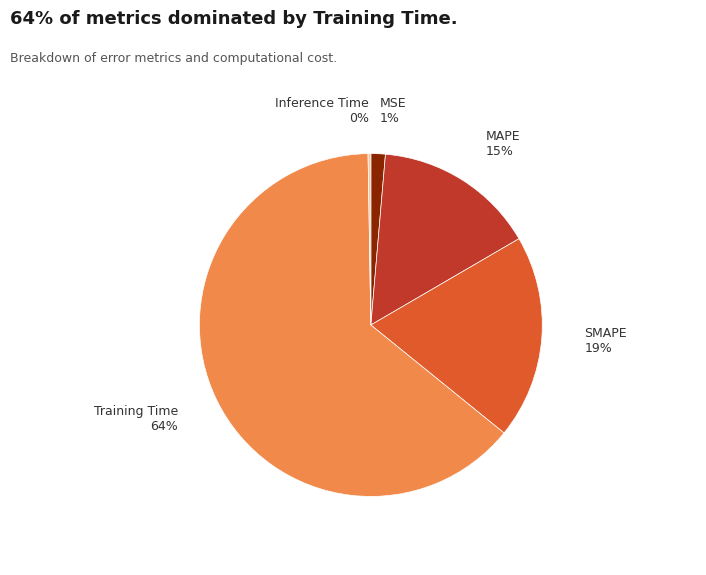

What is the largest slice in the pie chart?

Training Time